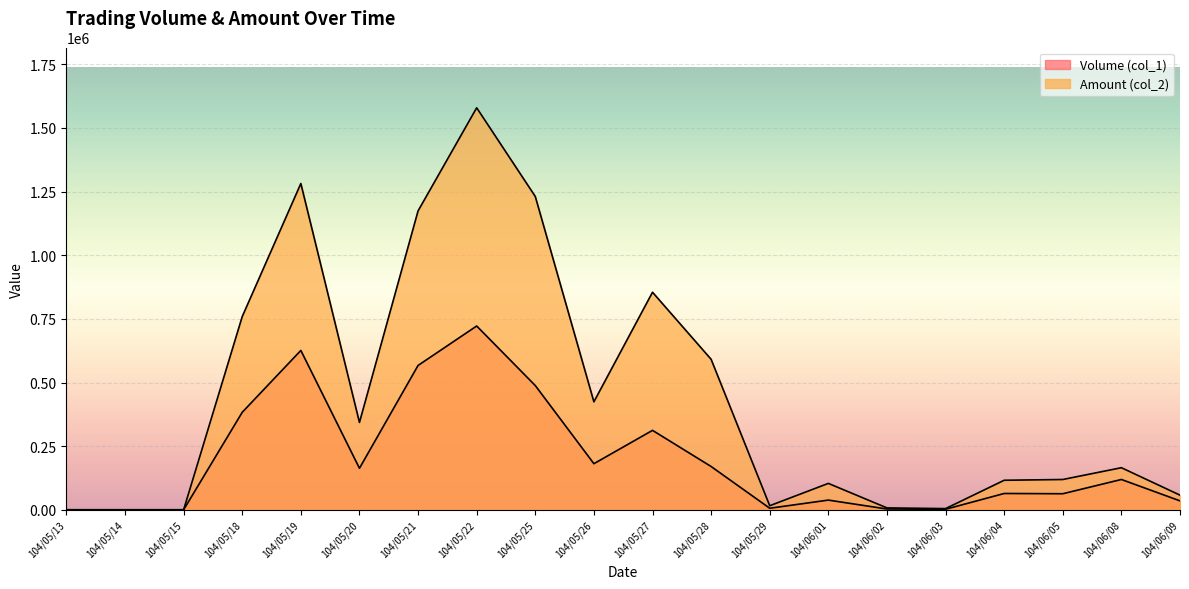

Between 104/05/15 and 104/06/03, which series saw the biggest shift?

Amount (col_2)